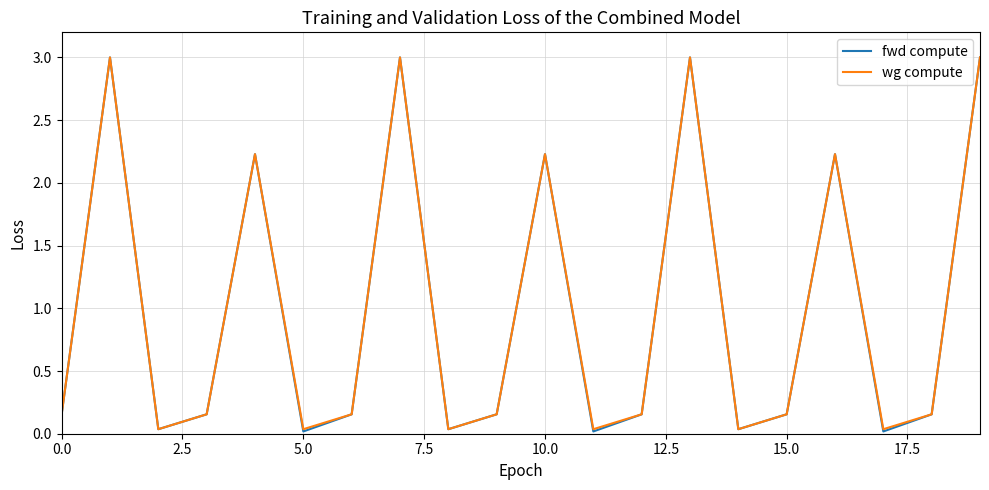

What is the highest value of the fwd compute series?

3.0